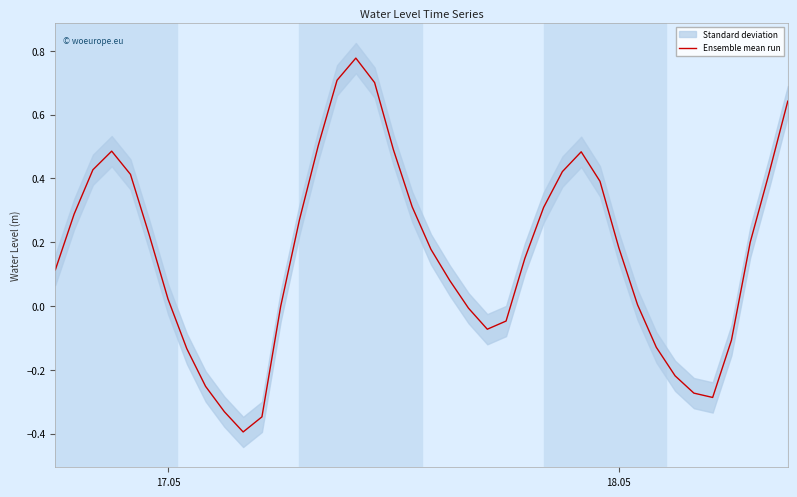

Reading left to right, transcribe all the data shown in this chart.

0.1	0.3	0.4	0.5	0.4	0.2	0.0	-0.1	-0.3	-0.3	-0.4	-0.3	-0.0	0.3	0.5	0.7	0.8	0.7	0.5	0.3	0.2	0.1	-0.0	-0.1	-0.0	0.1	0.3	0.4	0.5	0.4	0.2	0.0	-0.1	-0.2	-0.3	-0.3	-0.1	0.2	0.4	0.6